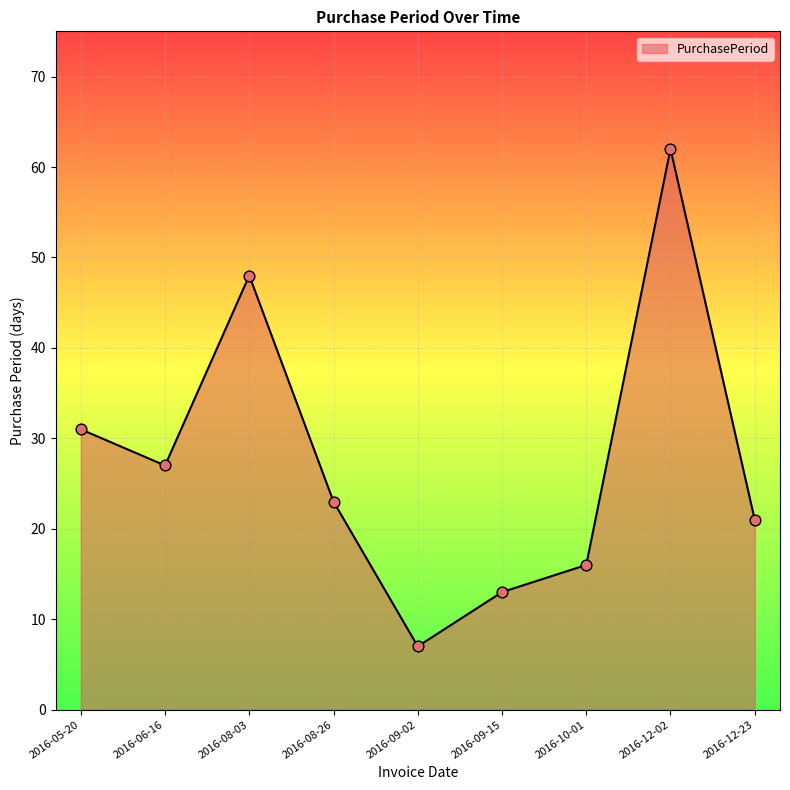

What is the change in value from 2016-12-02 to 2016-12-23?

-41